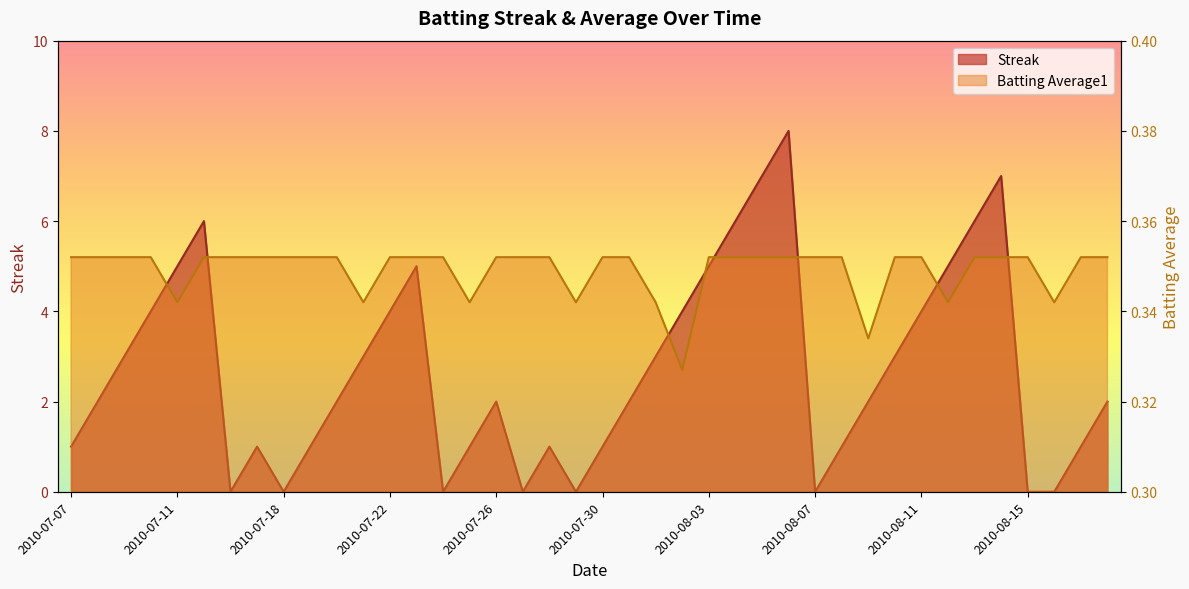

What is the label of the 21st point from the left?

2010-07-30